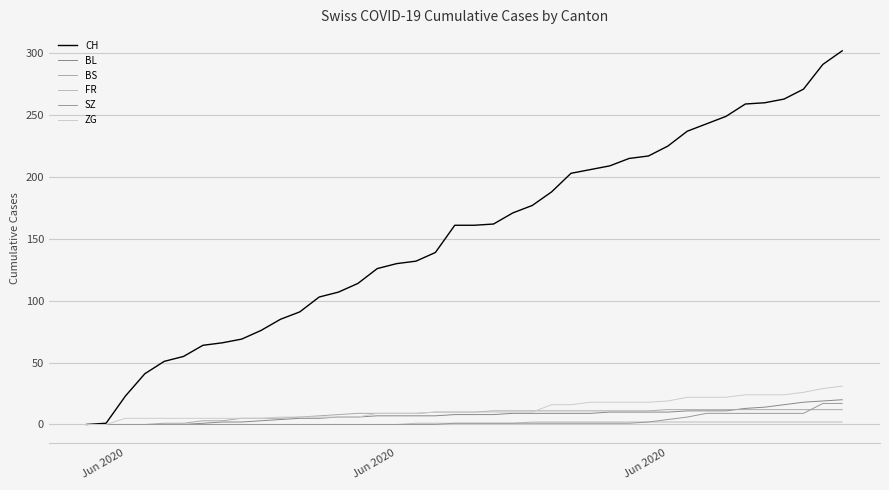

Does the chart display data point markers on the line(s)?

No